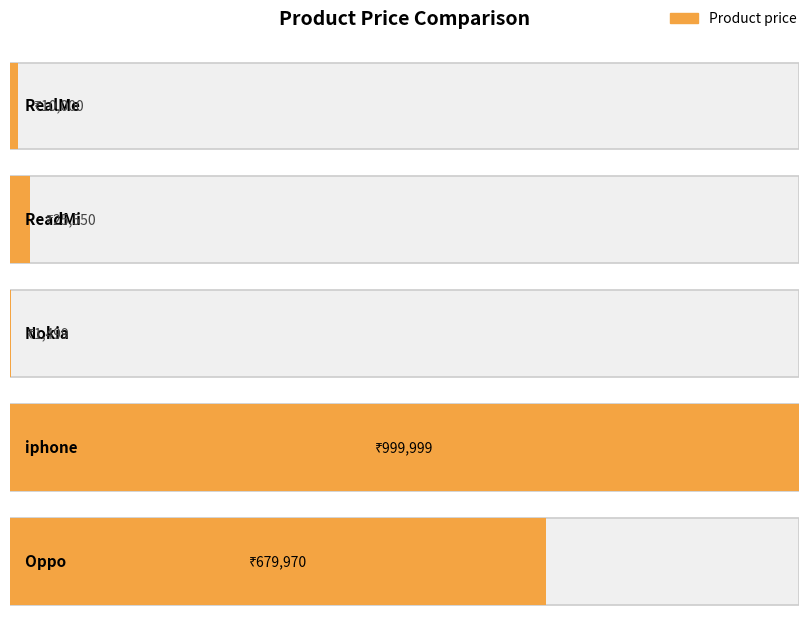

Rank the categories by value from highest to lowest.

iphone, Oppo, ReadMi, RealMe, Nokia